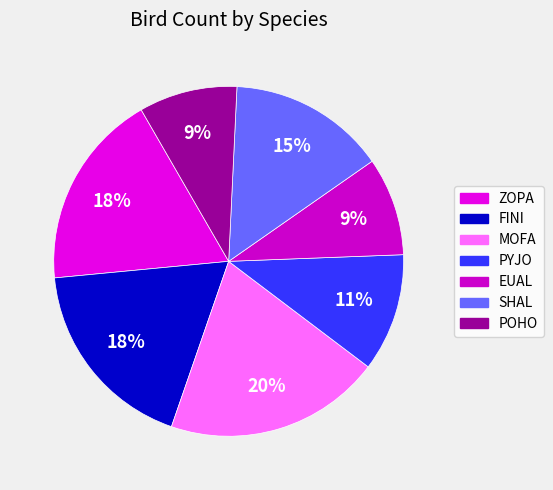

Is it true that EUAL is 9% of the pie?

True